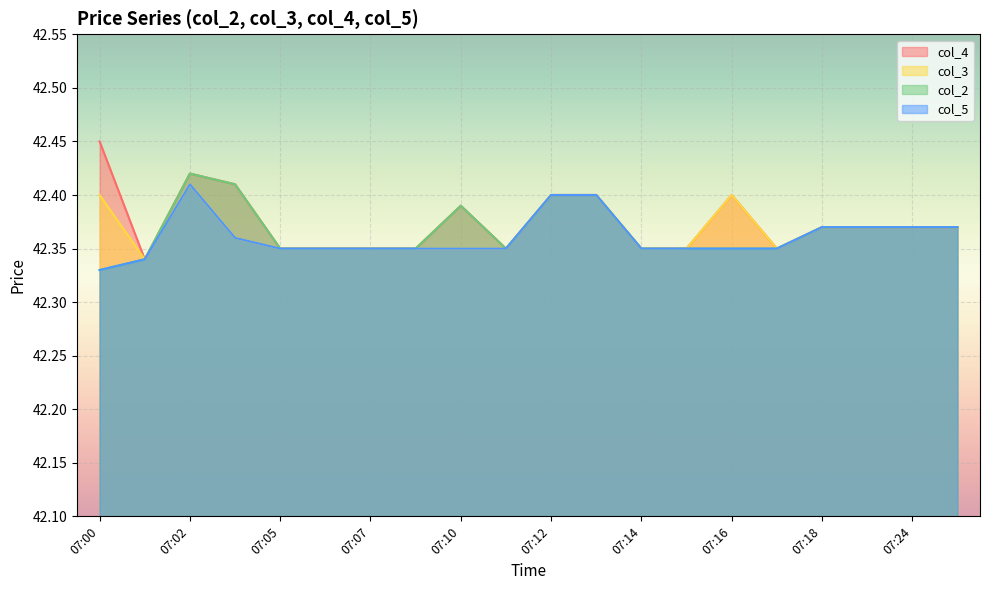

At which category is the sum across all series the highest?

07:02